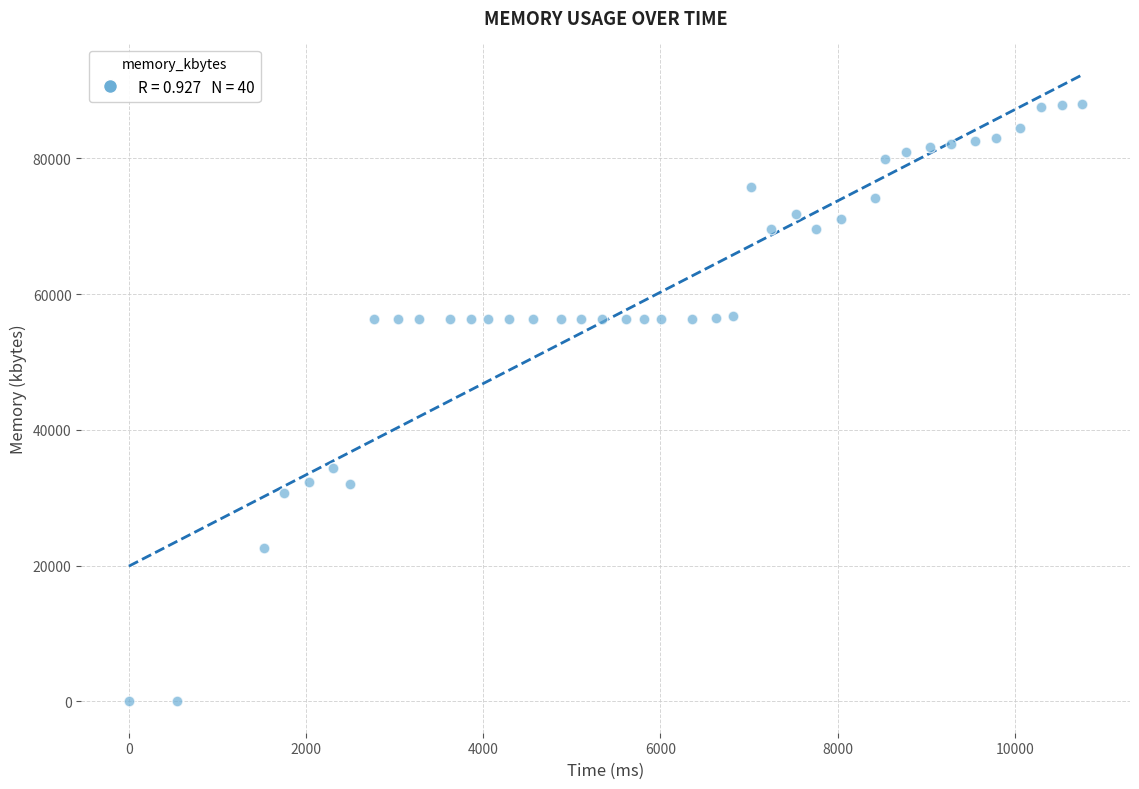

What is the range of X values (max minus min)?

10764